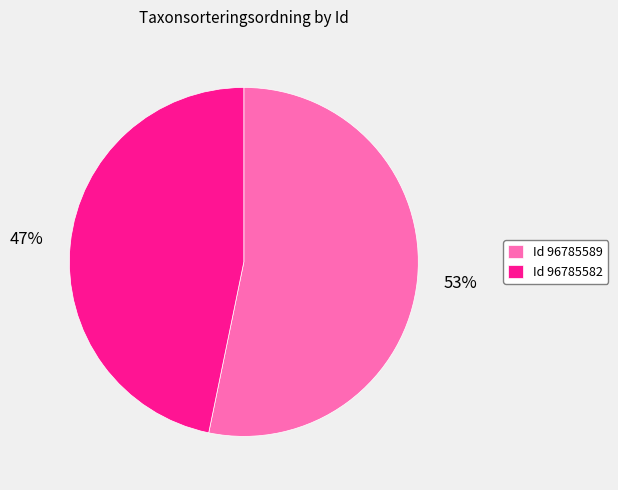

Count the number of slices in the pie.

2